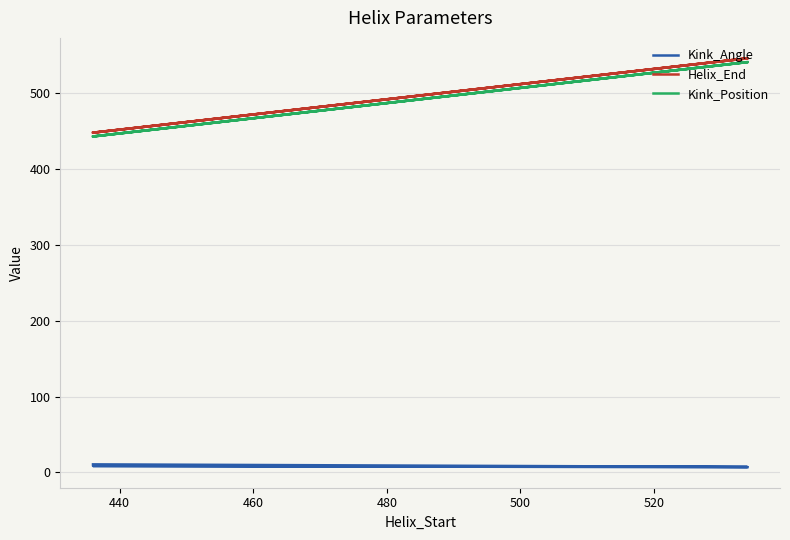

The Kink_Position series shows 287.4 at 420. True or false?

False